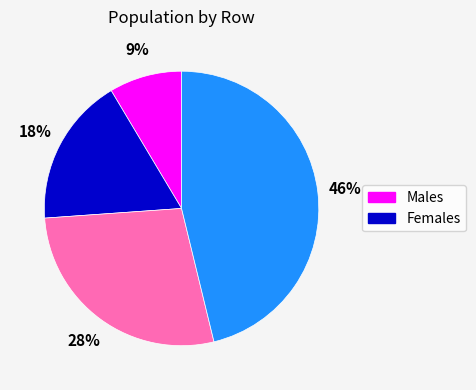

To the nearest percent, what is the average slice percentage?

25%